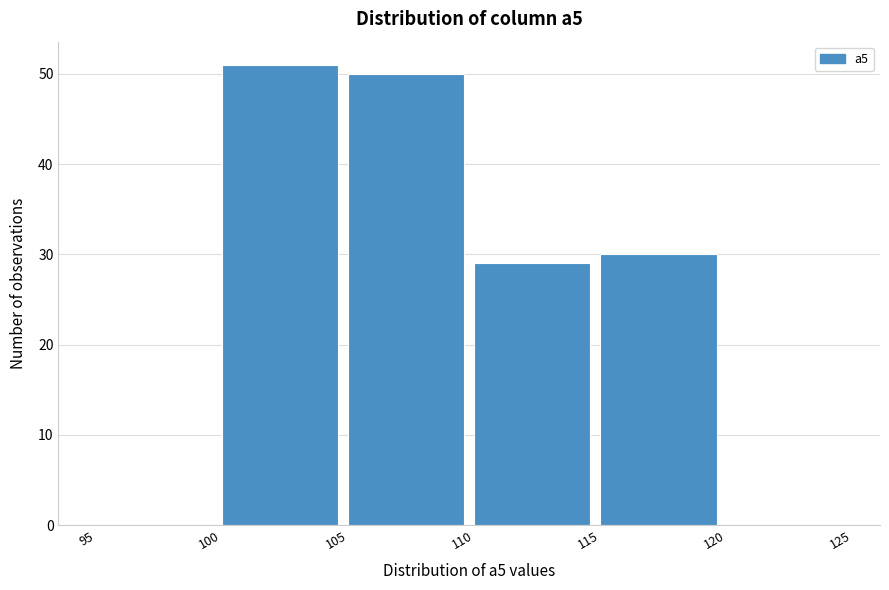

Over which range of the x-axis is the bar tallest?

100 to 105